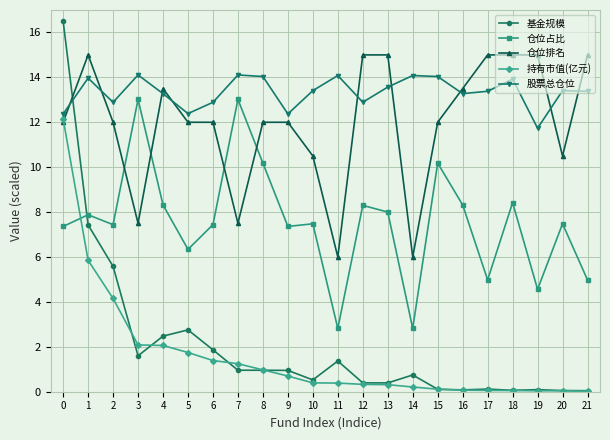

The 仓位排名 series shows 15.0 at 1. True or false?

True